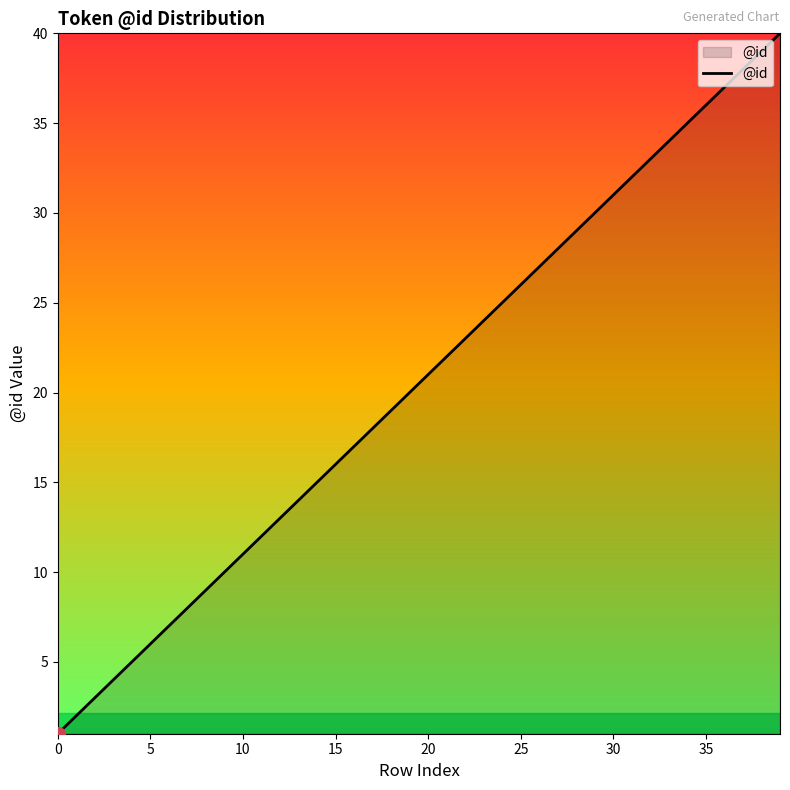

What is the maximum value shown in the chart?

40